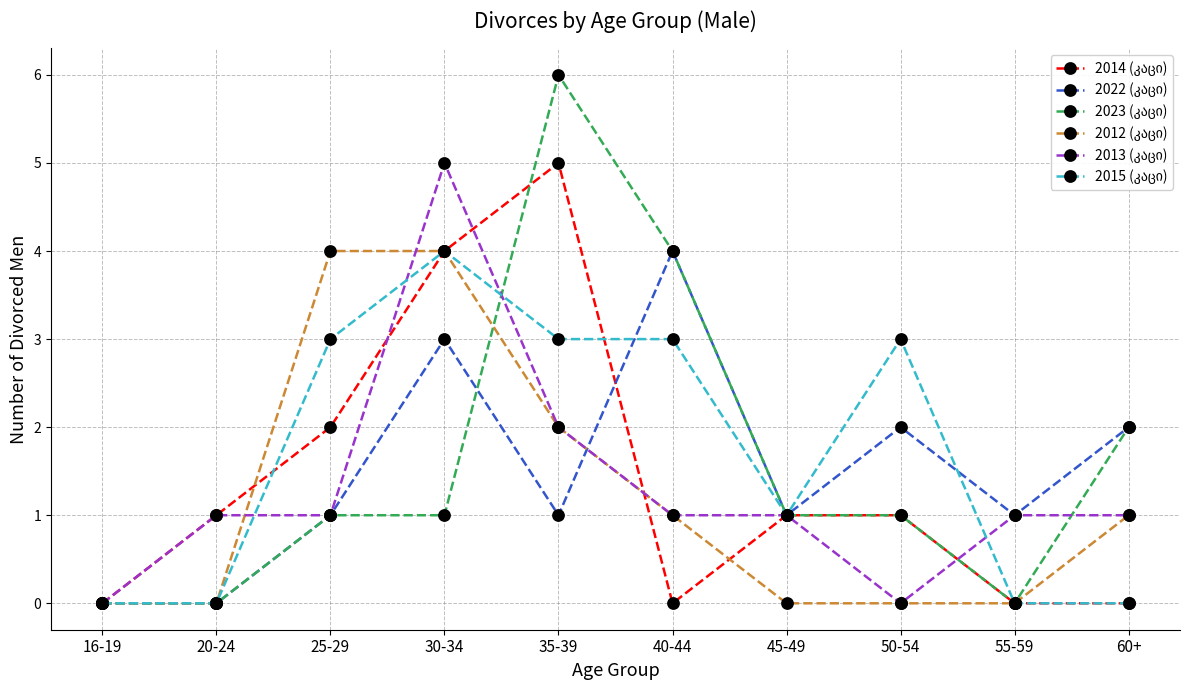

At which category is the sum across all series the highest?

30-34